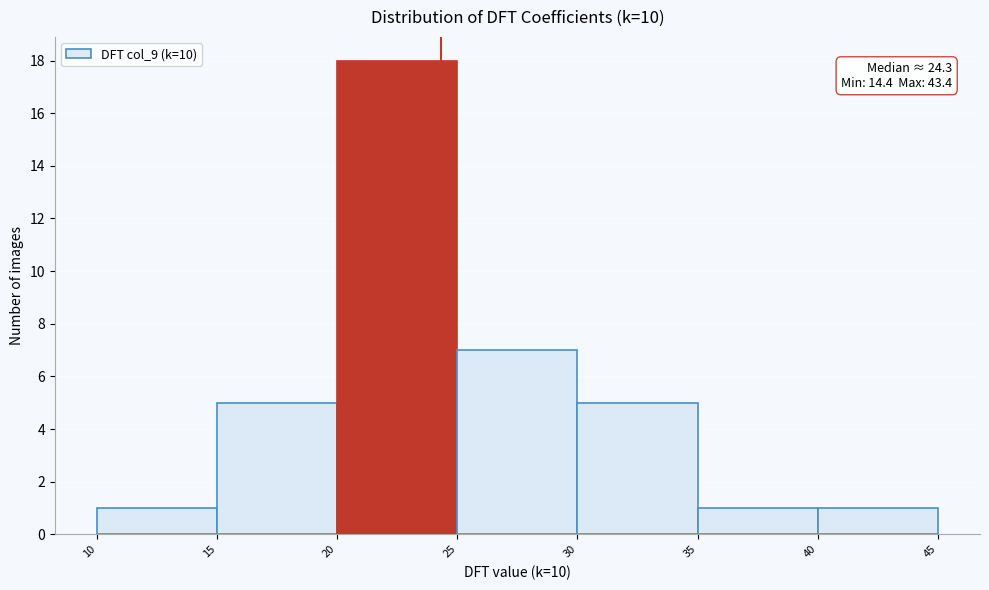

Over which range of the x-axis is the bar tallest?

20 to 25